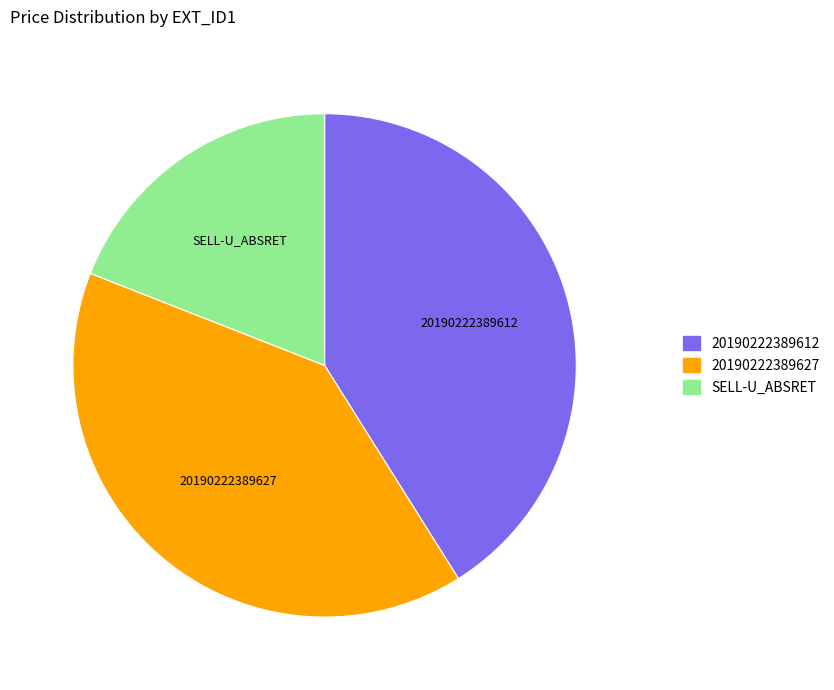

The 20190222389612 slice represents 52% of the pie. True or false?

False